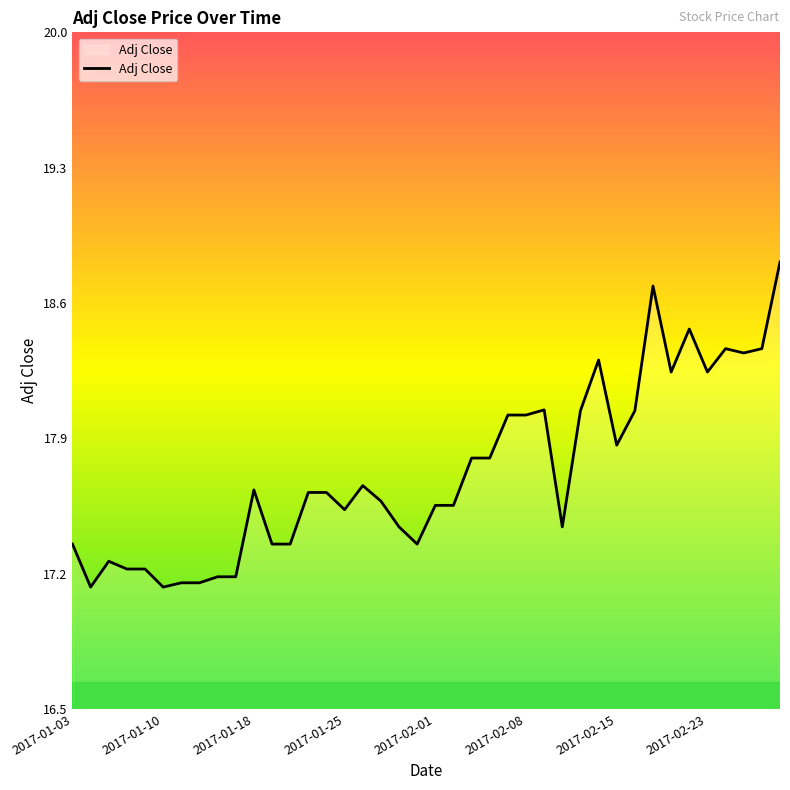

What is the maximum value shown in the chart?

18.8